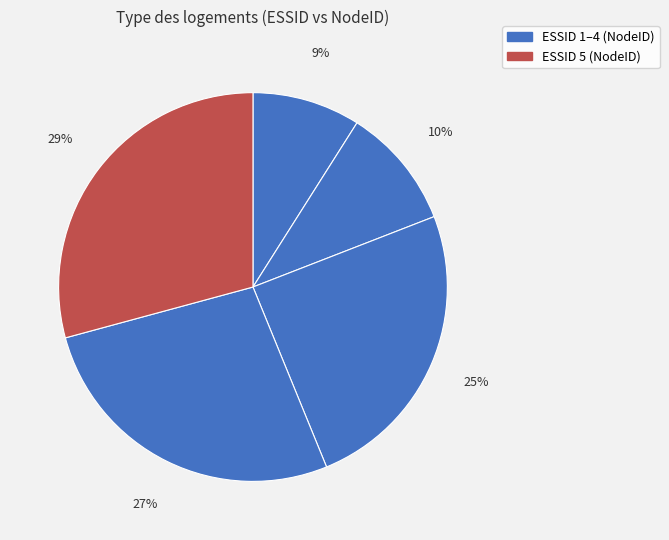

How many segments does this pie chart have?

5